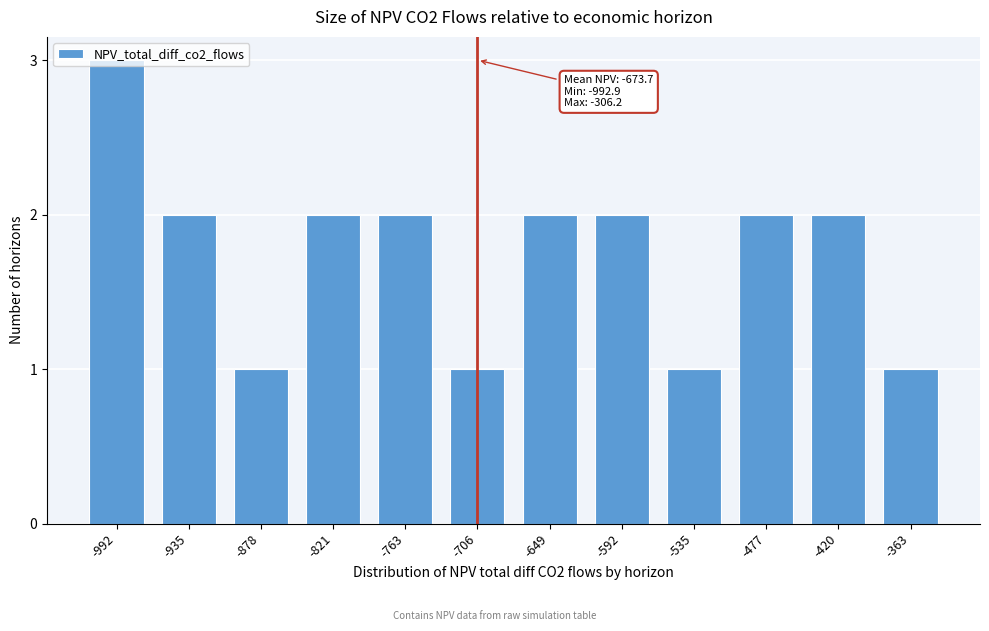

What is the value of the 6th bar from the left?

1